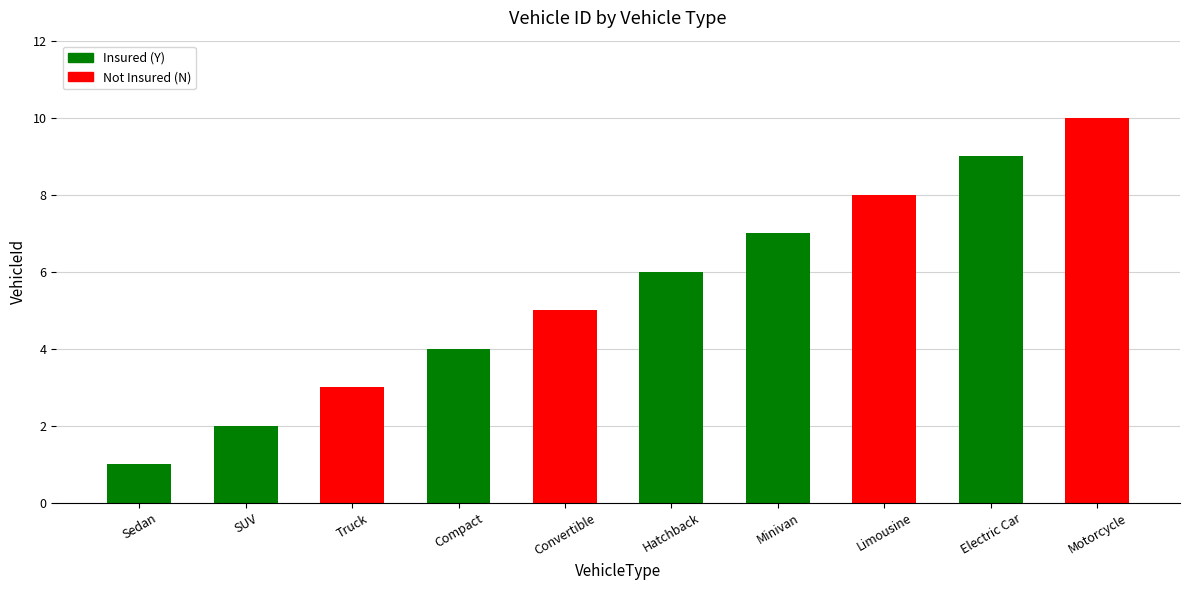

Reading left to right, transcribe all the data shown in this chart.

1	2	3	4	5	6	7	8	9	10